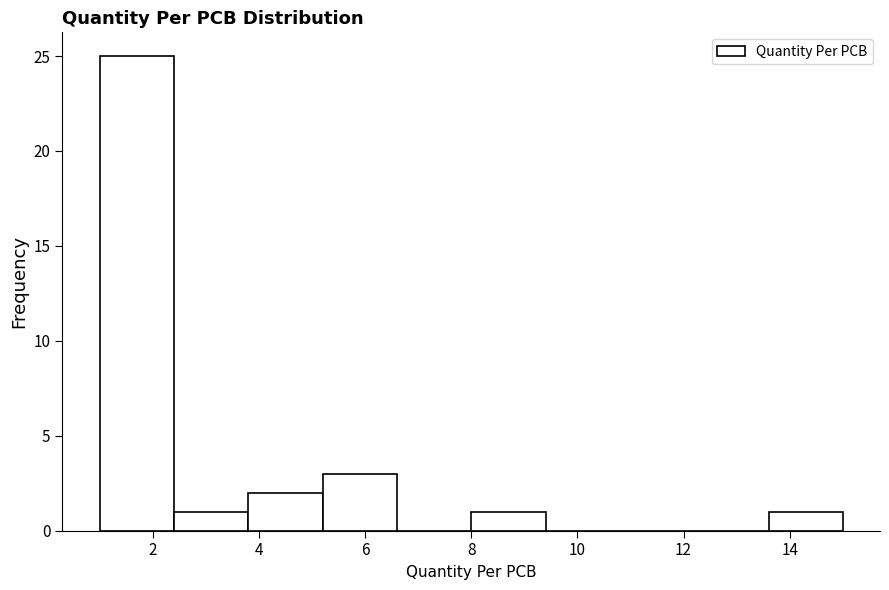

Over which range of the x-axis is the bar tallest?

1.0 to 2.4